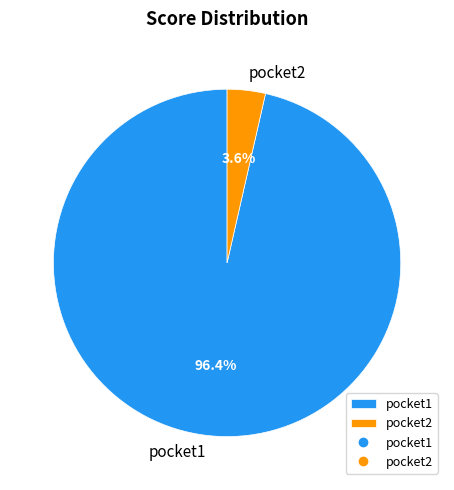

How many segments does this pie chart have?

2